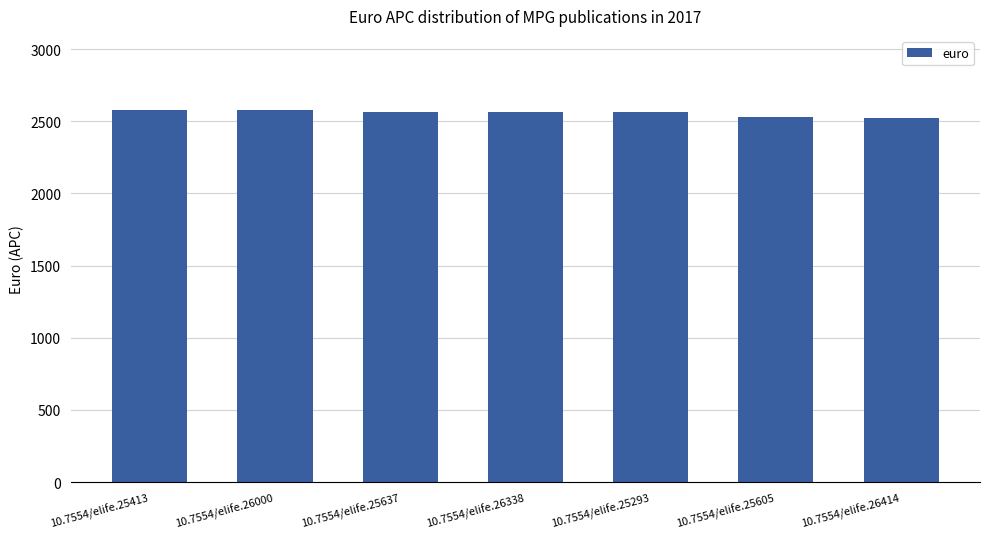

Between 10.7554/elife.26414 and 10.7554/elife.25413, which is larger?

10.7554/elife.25413